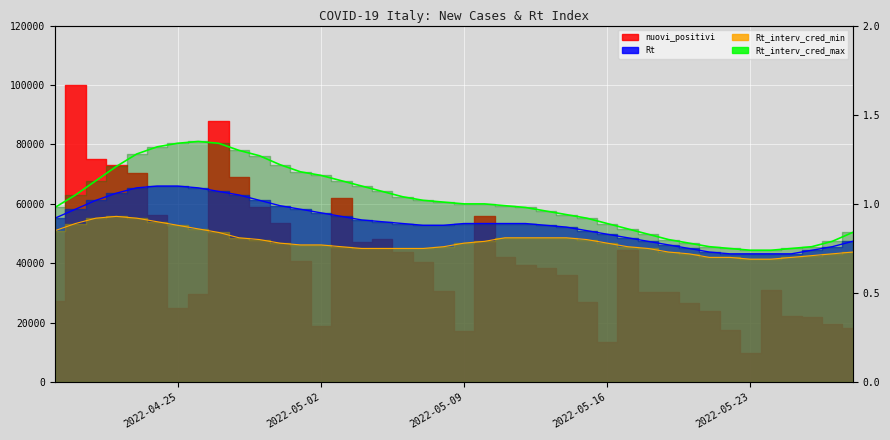

Is this an area chart (filled region under the line)?

No